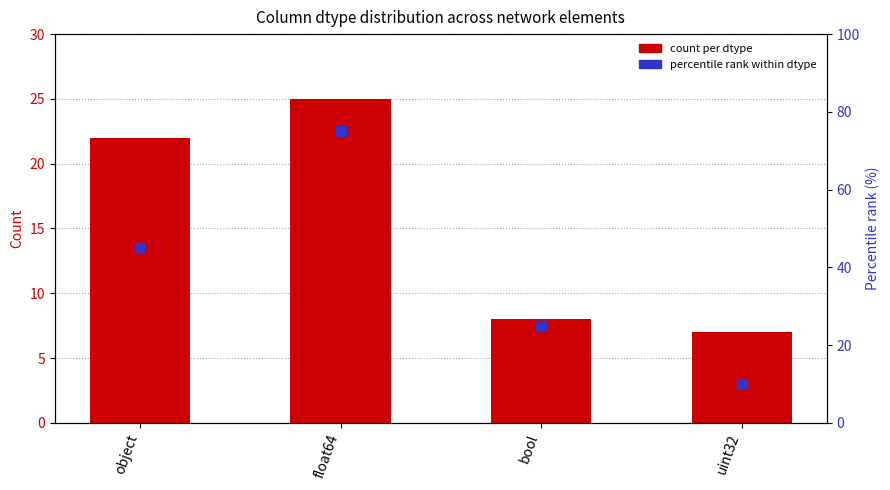

What are all the series names shown in the legend?

count per dtype, percentile rank within dtype